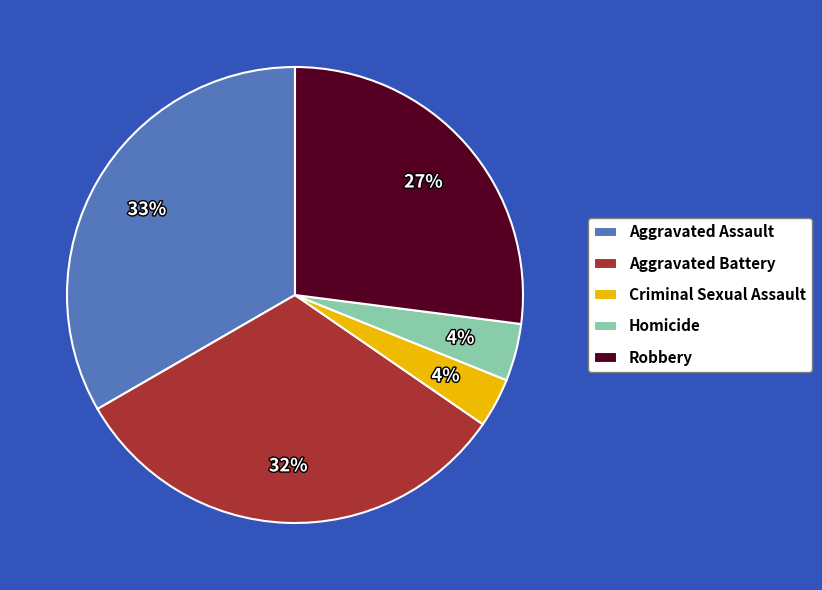

The Criminal Sexual Assault slice represents 4% of the pie. True or false?

True